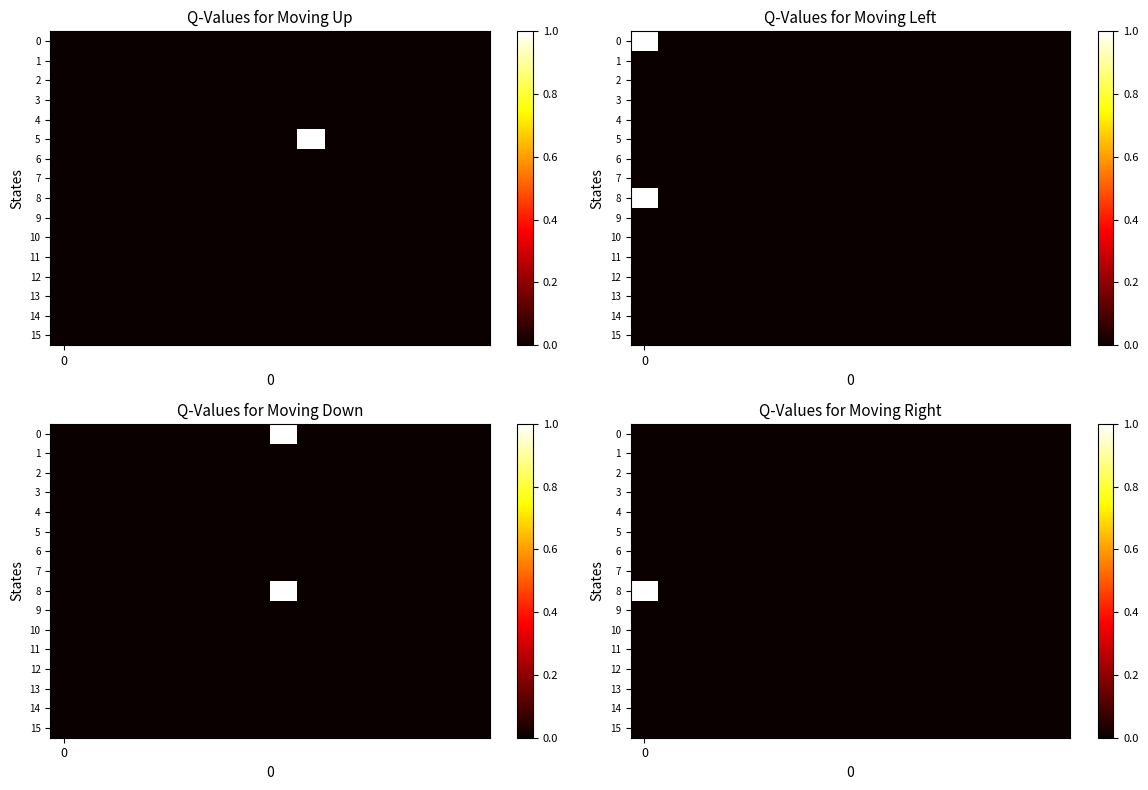

At how many categories does at least one series exceed 0?

1